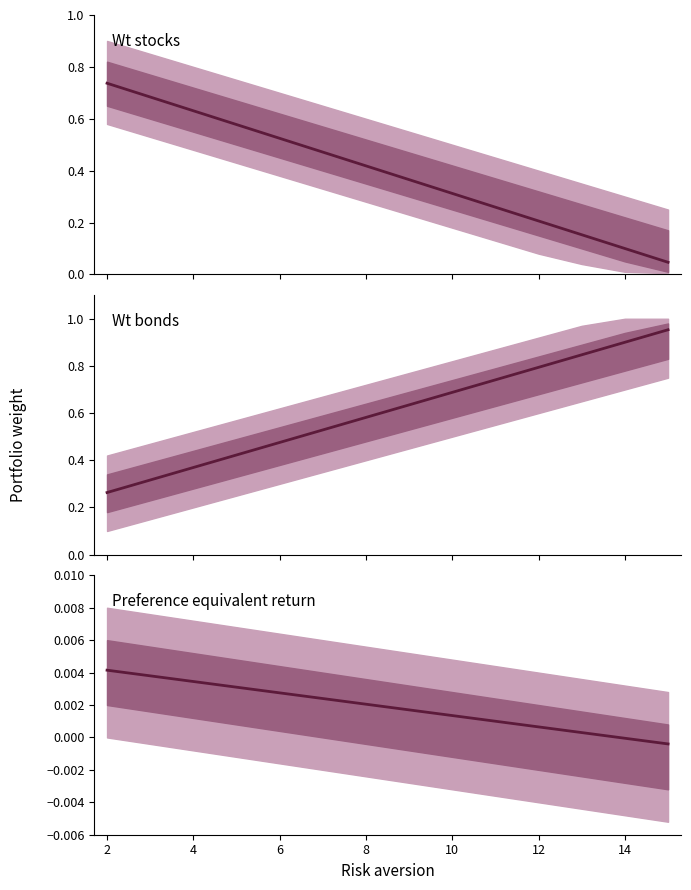

Is it true that Wt bonds equals 0.4 at 4?

True